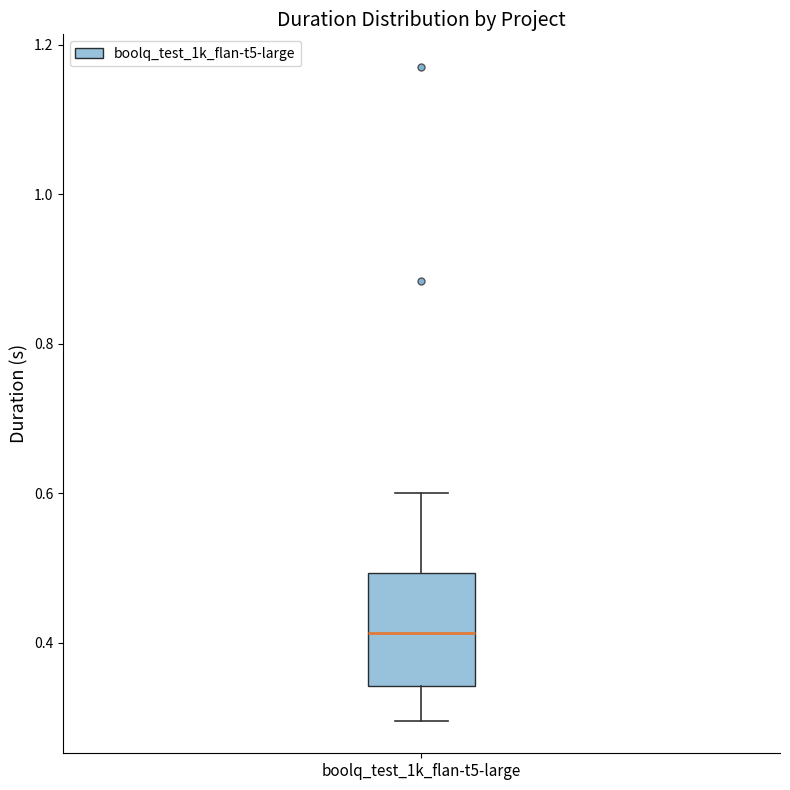

Read this box plot against the y-axis: the position of the median line, the range covered by the box, and the ends of both whiskers. The values are not printed on the chart, so give them approximately, as read against the axis.

median 0.42, box 0.34 to 0.50, whiskers 0.30 to 0.60